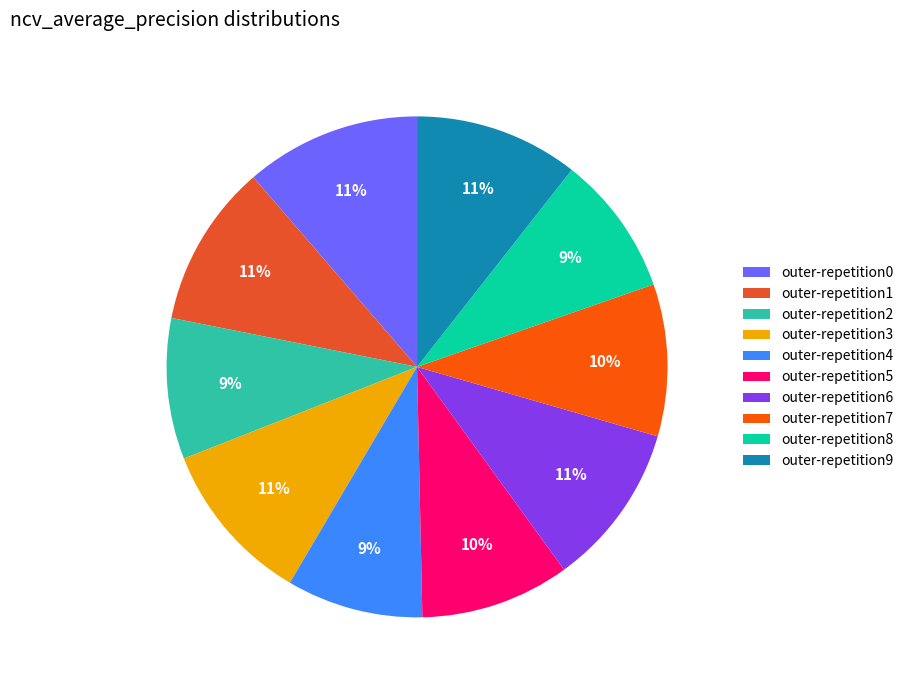

Which has a higher value, outer-repetition7 or outer-repetition0?

outer-repetition0